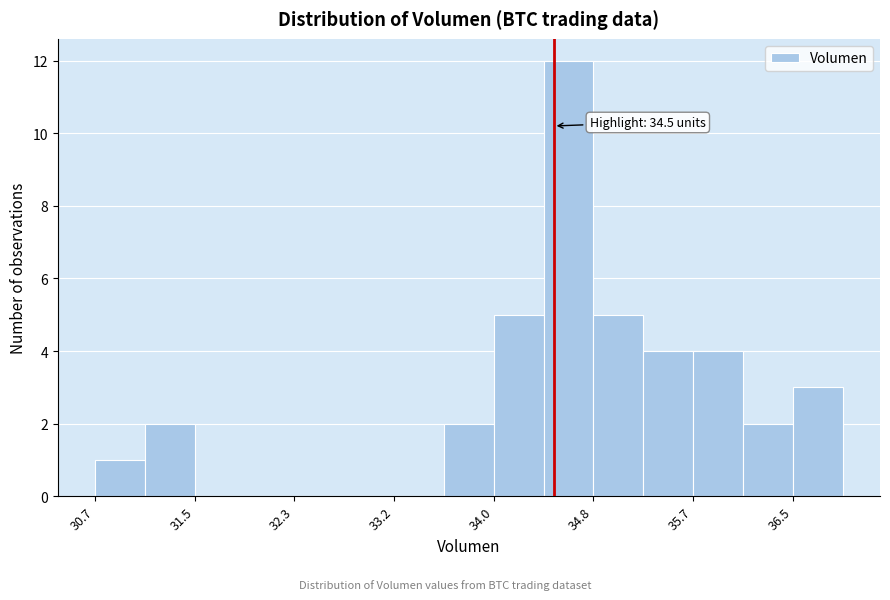

Over which range of the x-axis is the bar tallest?

34.4 to 34.8